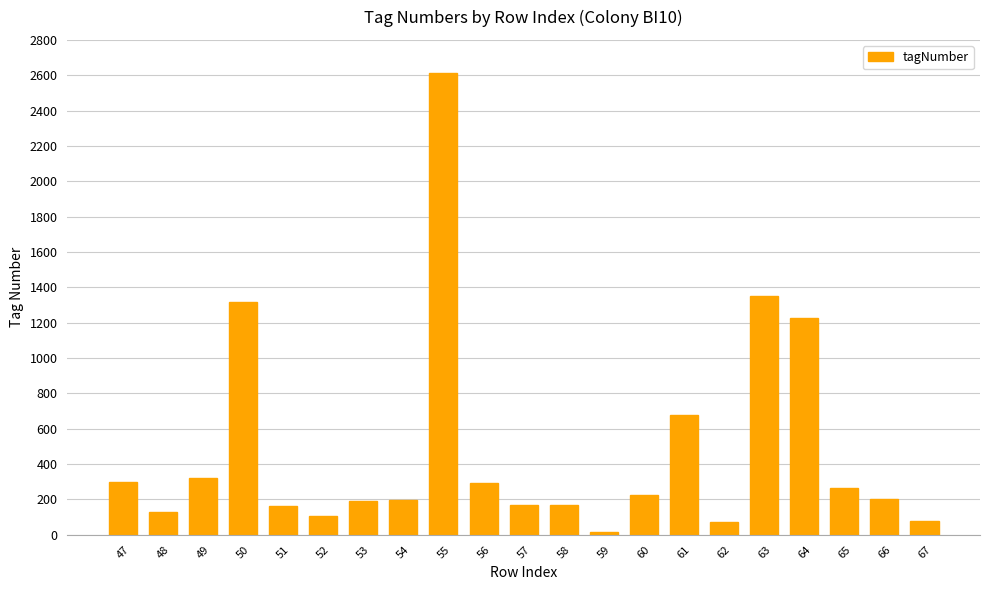

At which category does the chart reach its minimum across all series?

59